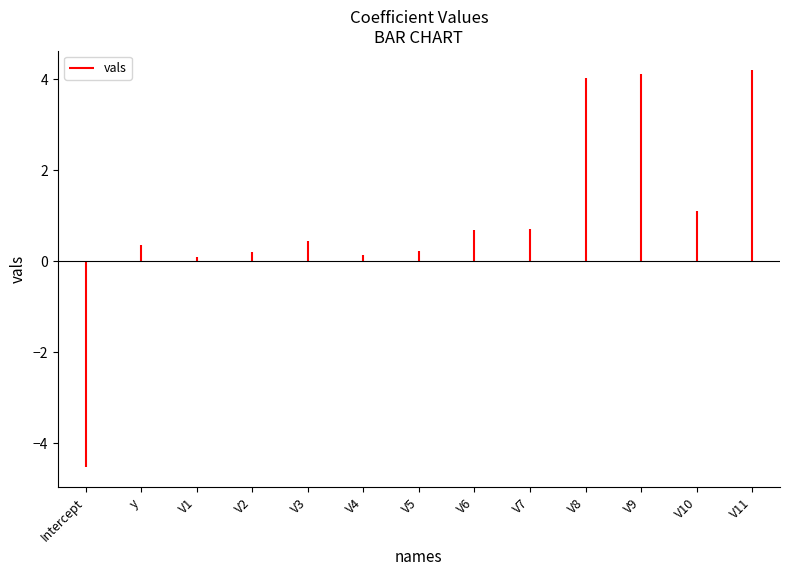

Is it true that the value at Intercept is -1.5?

False